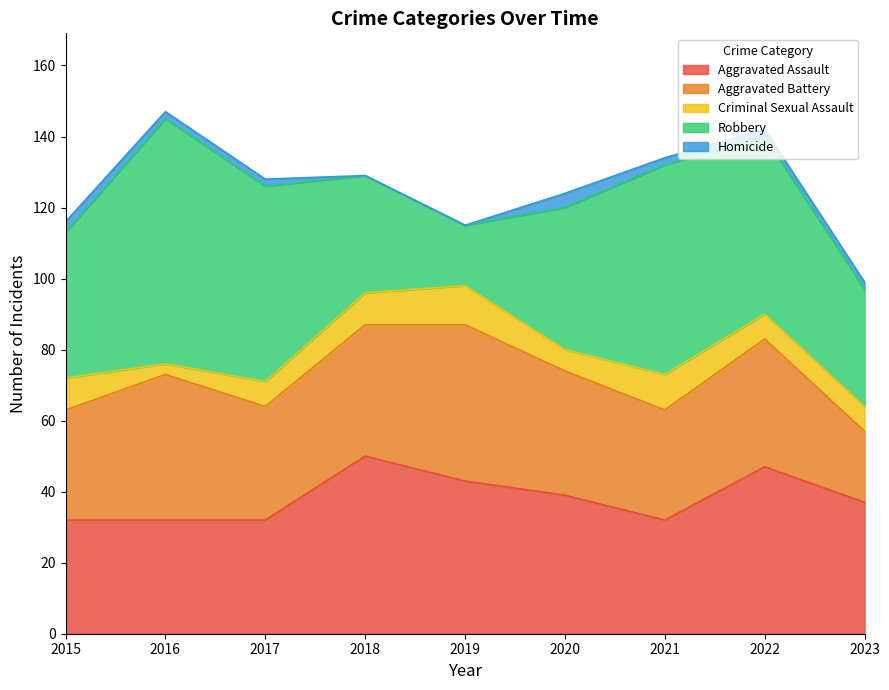

Reading left to right, list all the values displayed in this chart.

Aggravated Assault: 2015=32	2016=32	2017=32	2018=50	2019=43	2020=39	2021=32	2022=47	2023=37
Aggravated Battery: 2015=31	2016=41	2017=32	2018=37	2019=44	2020=35	2021=31	2022=36	2023=20
Criminal Sexual Assault: 2015=9	2016=3	2017=7	2018=9	2019=11	2020=6	2021=10	2022=7	2023=7
Robbery: 2015=41	2016=69	2017=55	2018=33	2019=17	2020=40	2021=59	2022=50	2023=33
Homicide: 2015=3	2016=2	2017=2	2018=0	2019=0	2020=4	2021=2	2022=2	2023=2